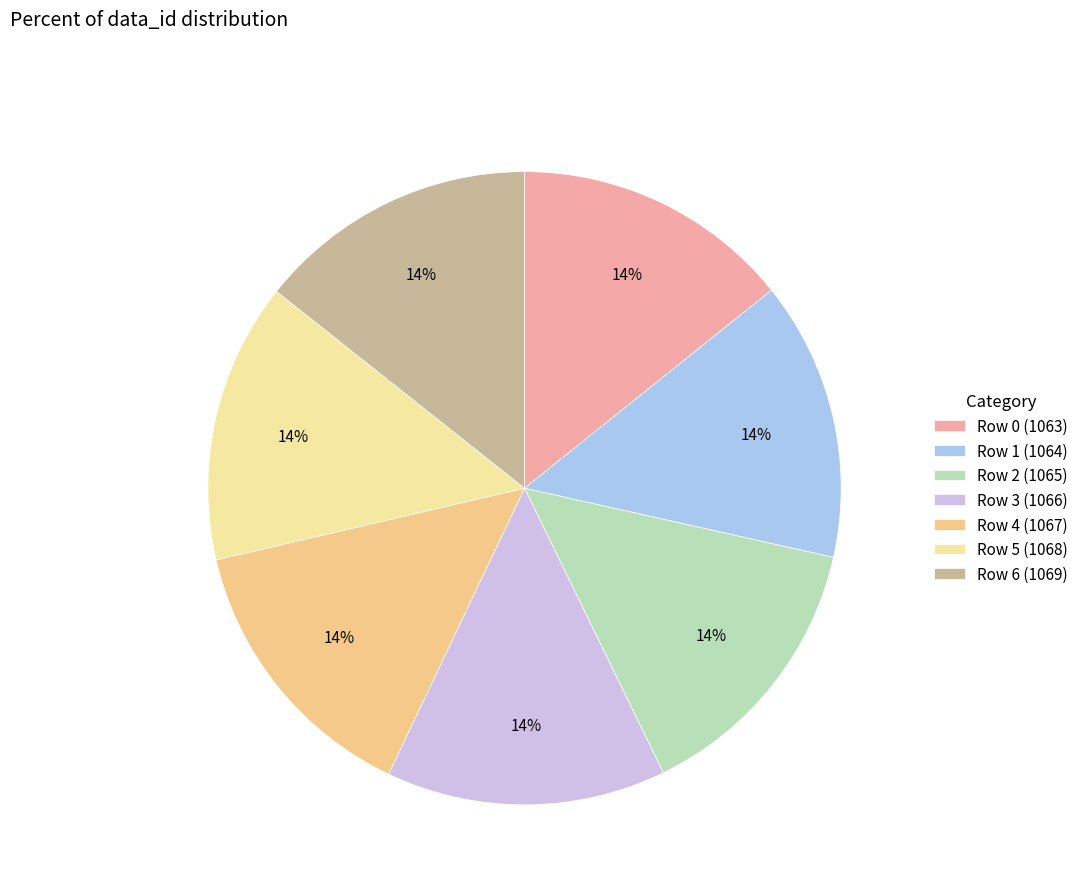

To the nearest percent, what is the combined percentage of Row 1 (1064) and Row 4 (1067)?

29%